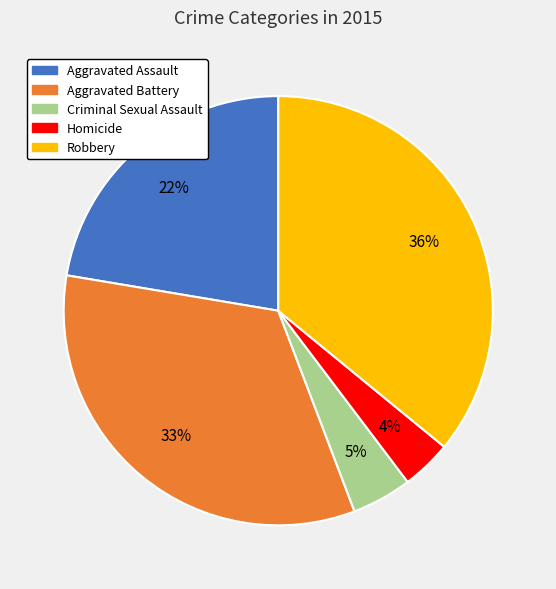

To the nearest percent, what portion does Aggravated Assault represent?

22%